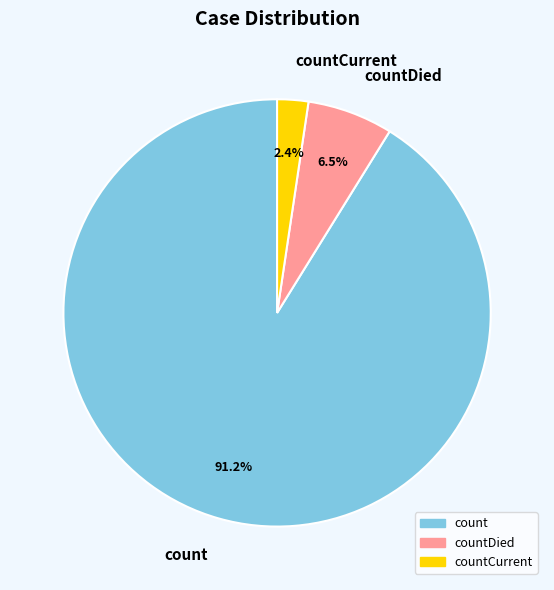

How many slices are in this pie chart?

3